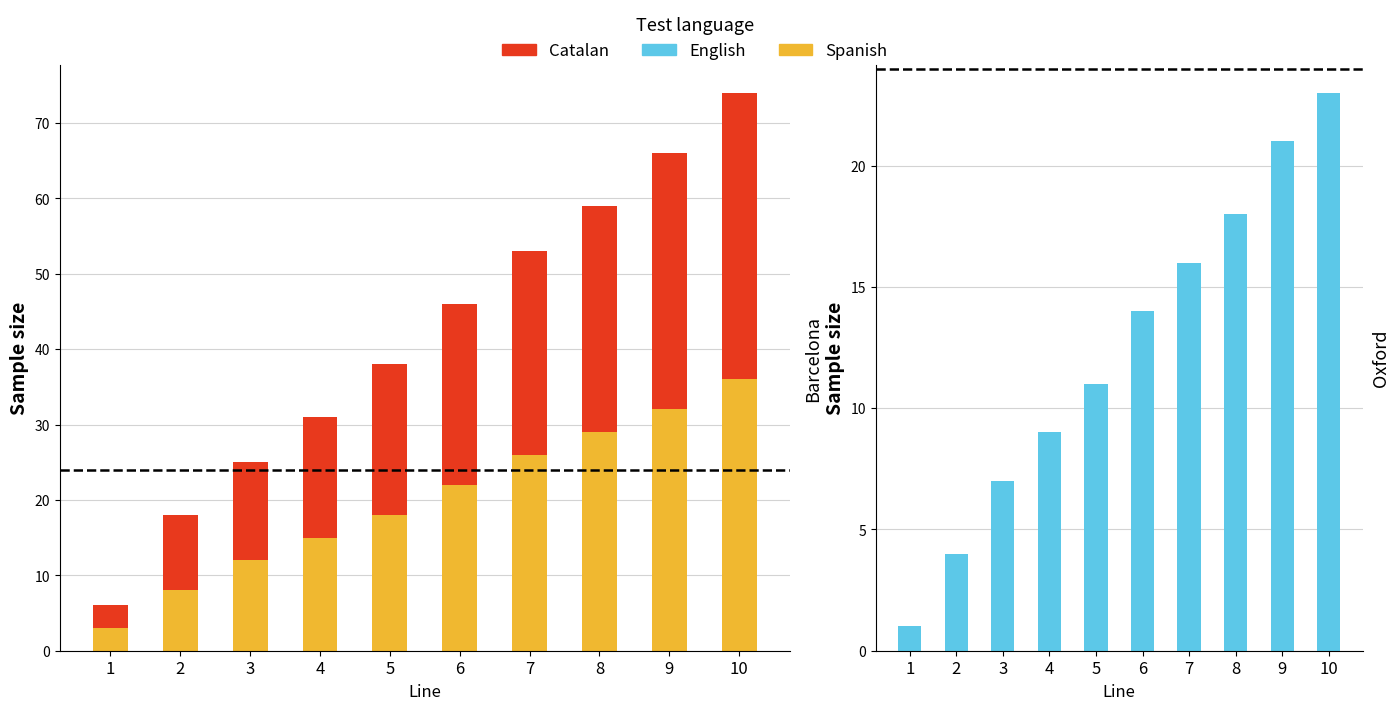

Which series has the widest spread of values?

Catalan